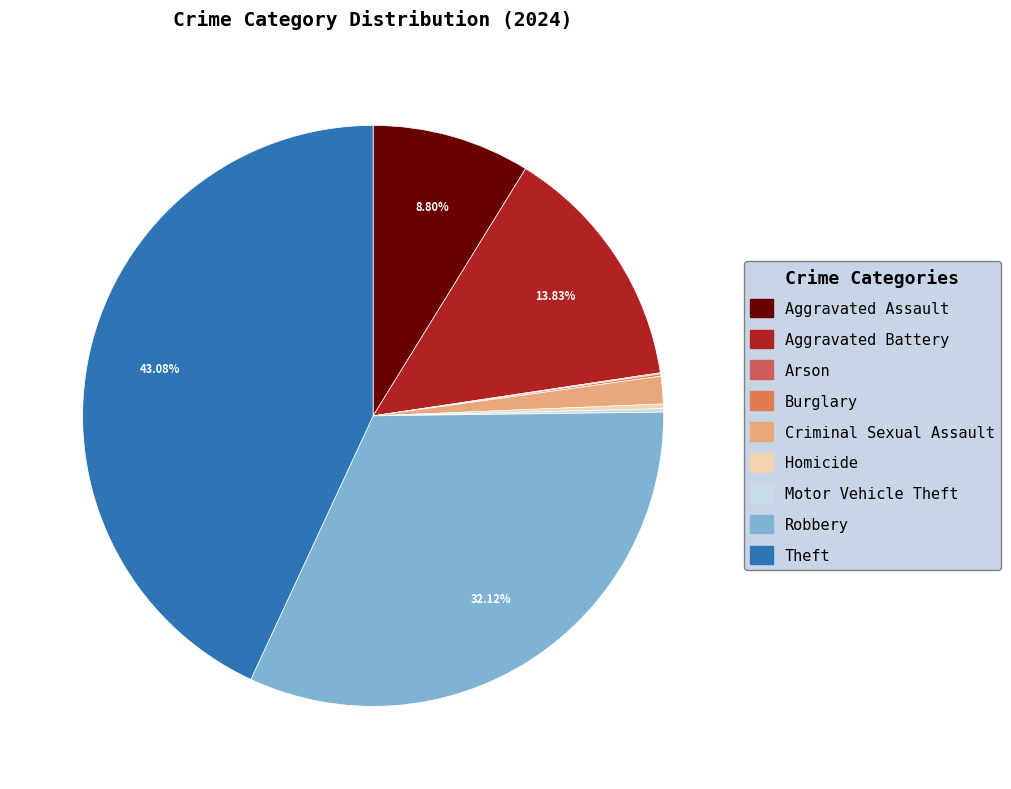

Is there a majority slice in this chart?

No